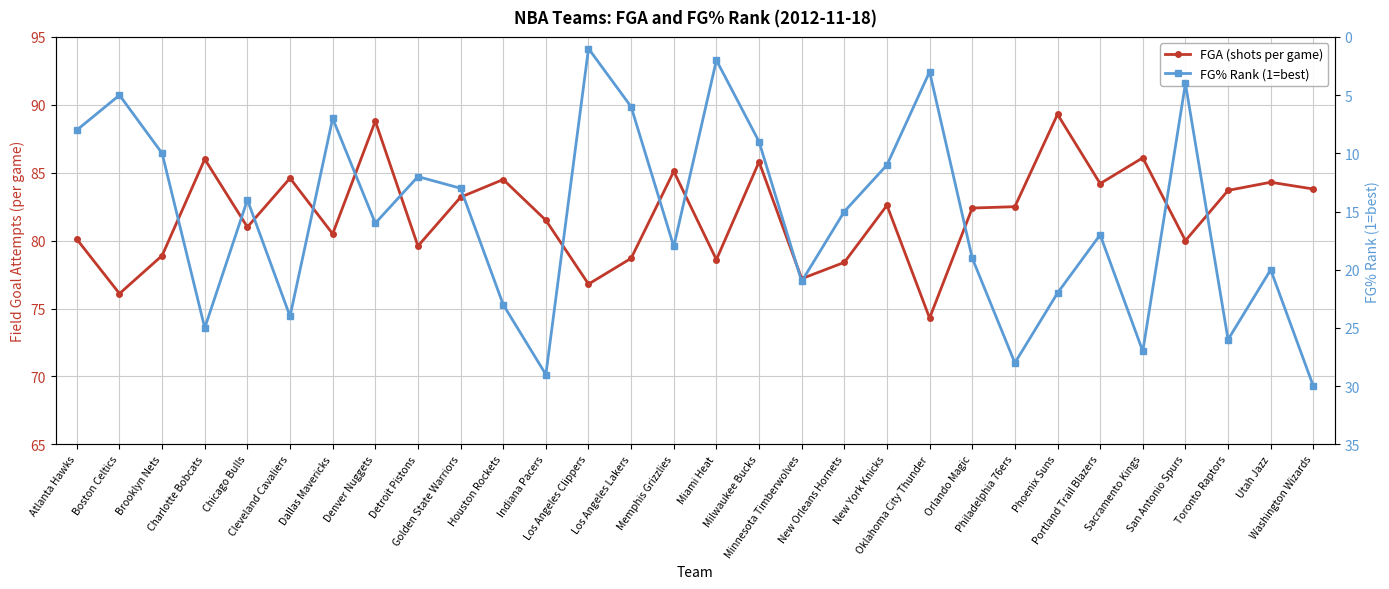

List the labels in order of FG% Rank (1=best) value, smallest first.

Los Angeles Clippers, Miami Heat, Oklahoma City Thunder, San Antonio Spurs, Boston Celtics, Los Angeles Lakers, Dallas Mavericks, Atlanta Hawks, Milwaukee Bucks, Brooklyn Nets, New York Knicks, Detroit Pistons, Golden State Warriors, Chicago Bulls, New Orleans Hornets, Denver Nuggets, Portland Trail Blazers, Memphis Grizzlies, Orlando Magic, Utah Jazz, Minnesota Timberwolves, Phoenix Suns, Houston Rockets, Cleveland Cavaliers, Charlotte Bobcats, Toronto Raptors, Sacramento Kings, Philadelphia 76ers, Indiana Pacers, Washington Wizards